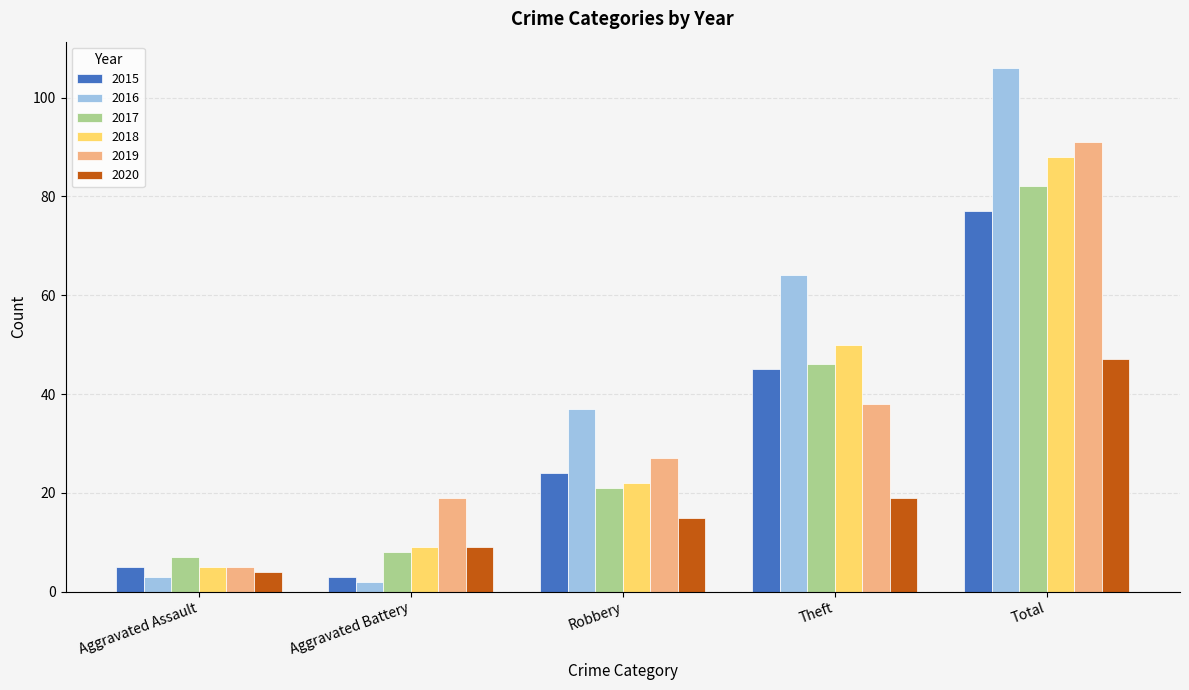

The 2016 series shows 64 at Theft. True or false?

True